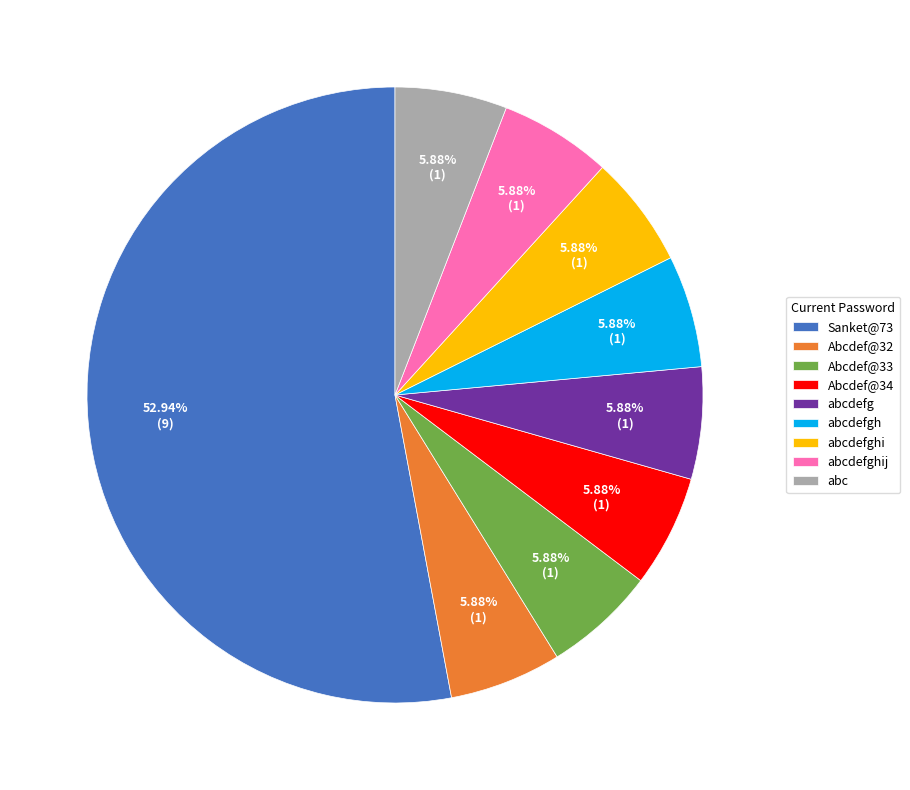

Which category has the biggest portion of the pie?

Sanket@73